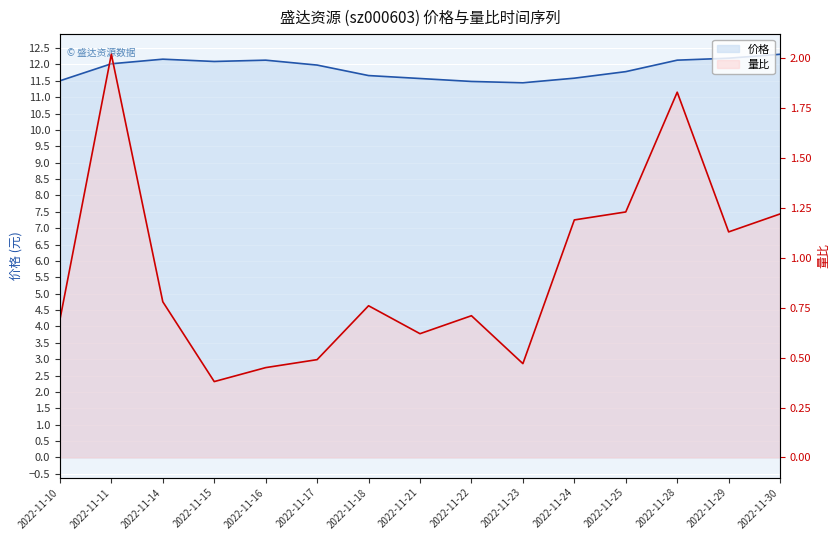

What is the difference between the 价格 values at 2022-11-24 and 2022-11-29?

0.6